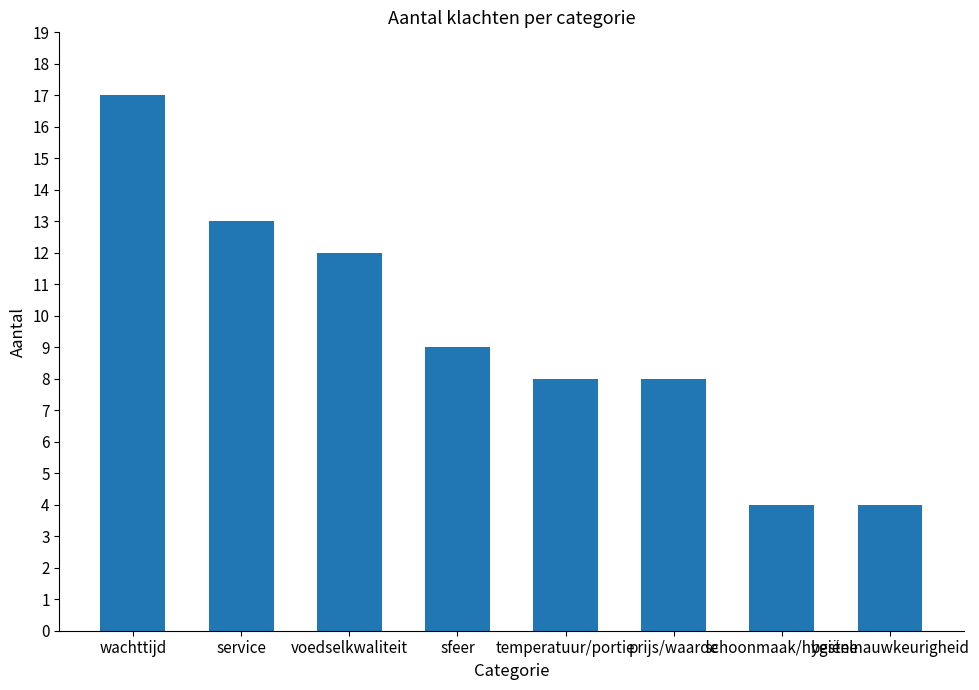

Reading left to right, transcribe all the data shown in this chart.

17	13	12	9	8	8	4	4